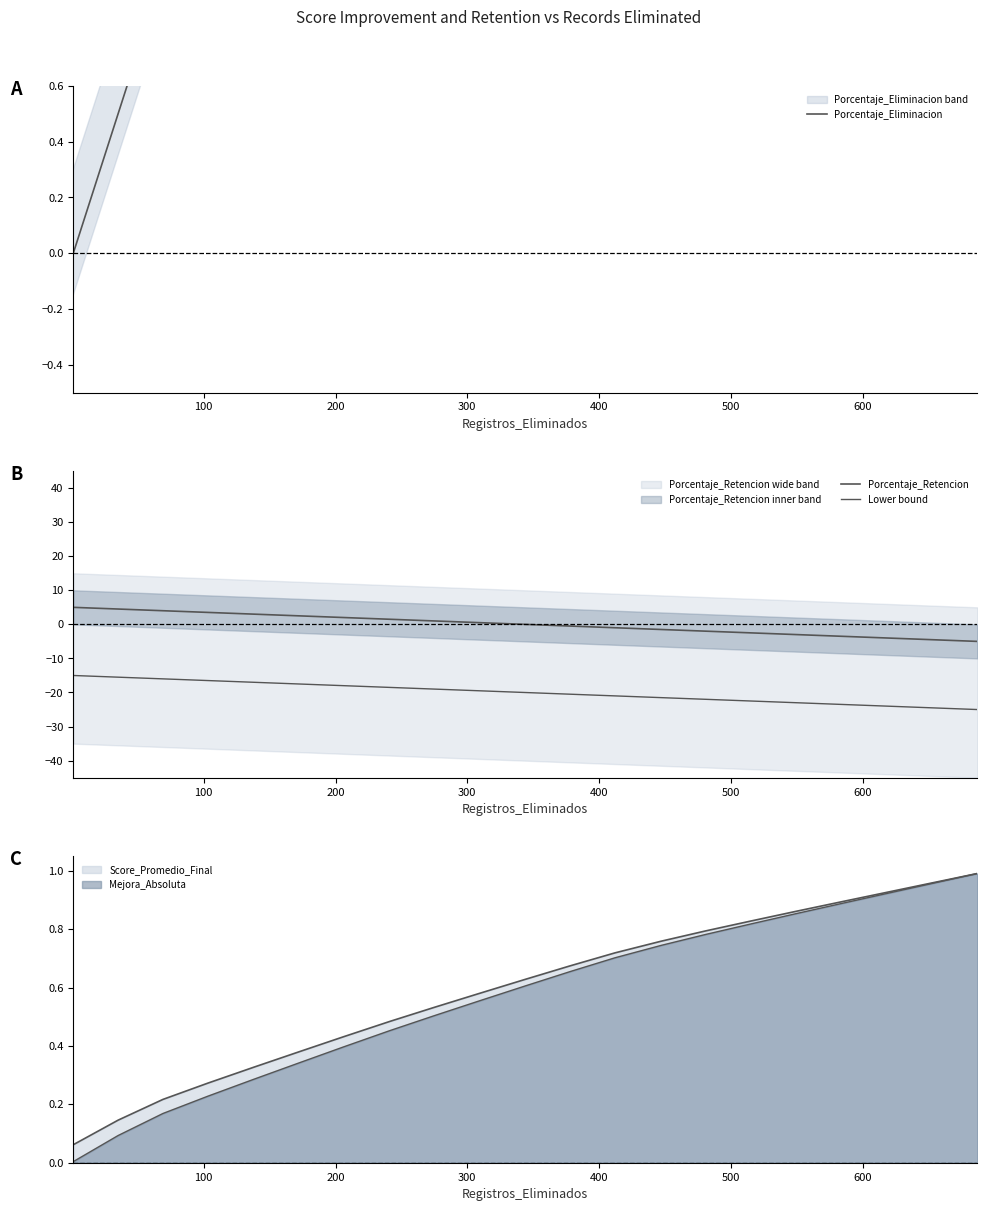

Is it true that Porcentaje_Eliminacion equals 5.6 at 18?

False